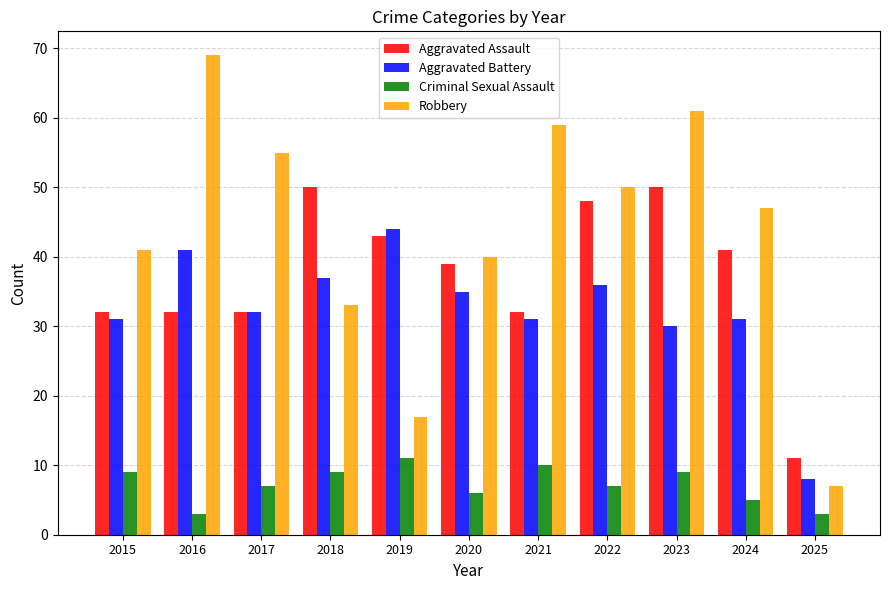

At 2015, list the series in order from largest to smallest.

Robbery, Aggravated Assault, Aggravated Battery, Criminal Sexual Assault